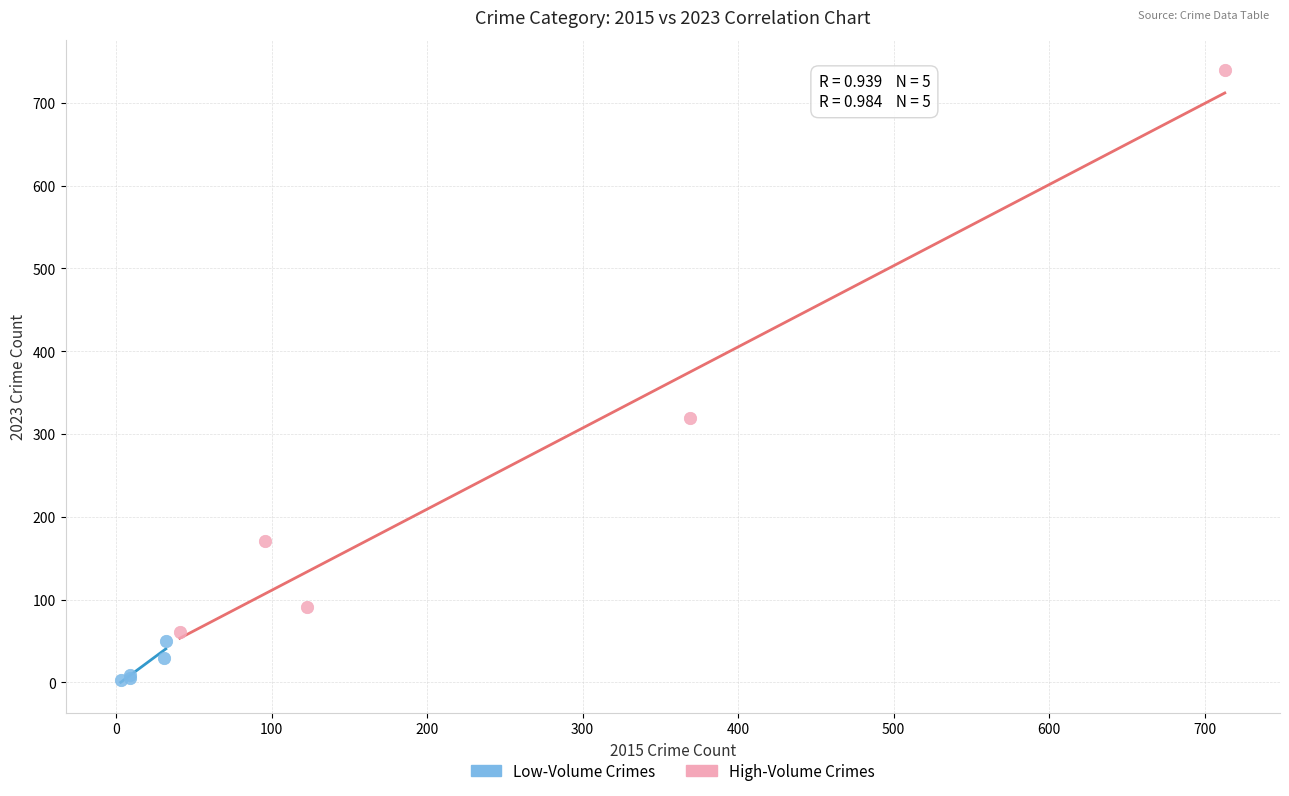

Which series contains the lowest Y value?

Low-Volume Crimes